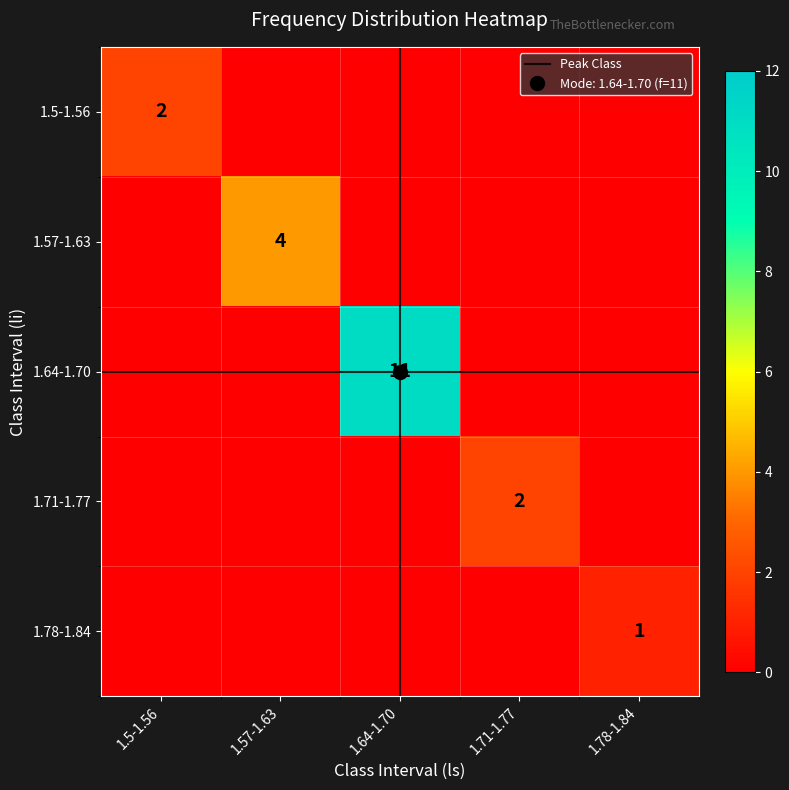

At 1.64-1.70, list the series in order from largest to smallest.

1.64-1.70, 1.5-1.56, 1.57-1.63, 1.71-1.77, 1.78-1.84